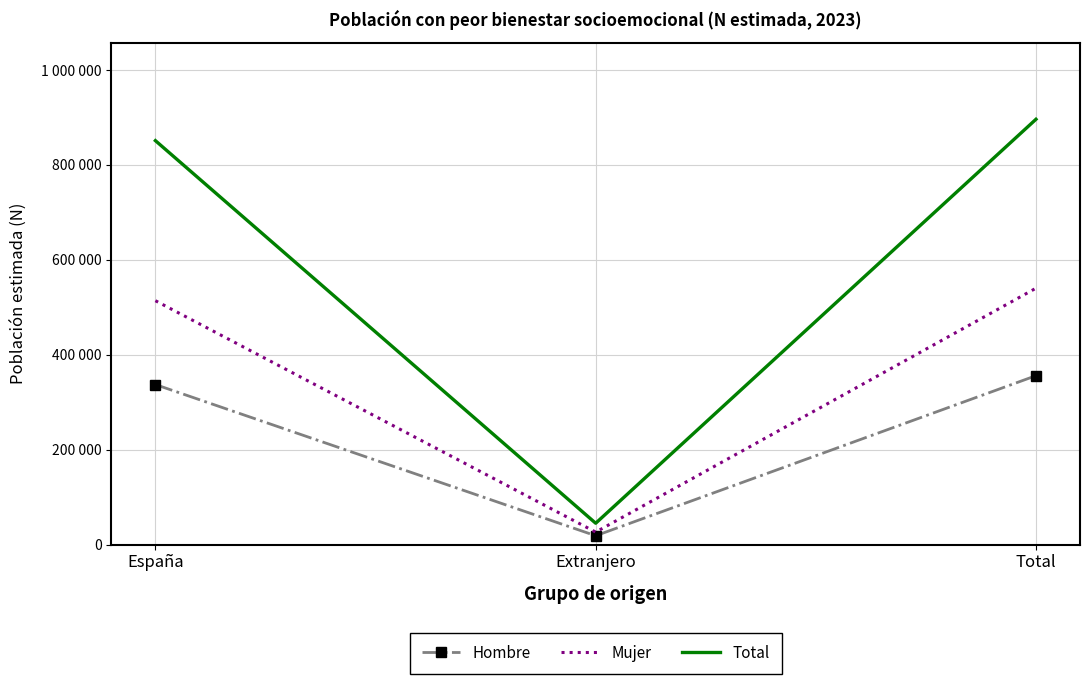

What are all the series names shown in the legend?

Hombre, Mujer, Total